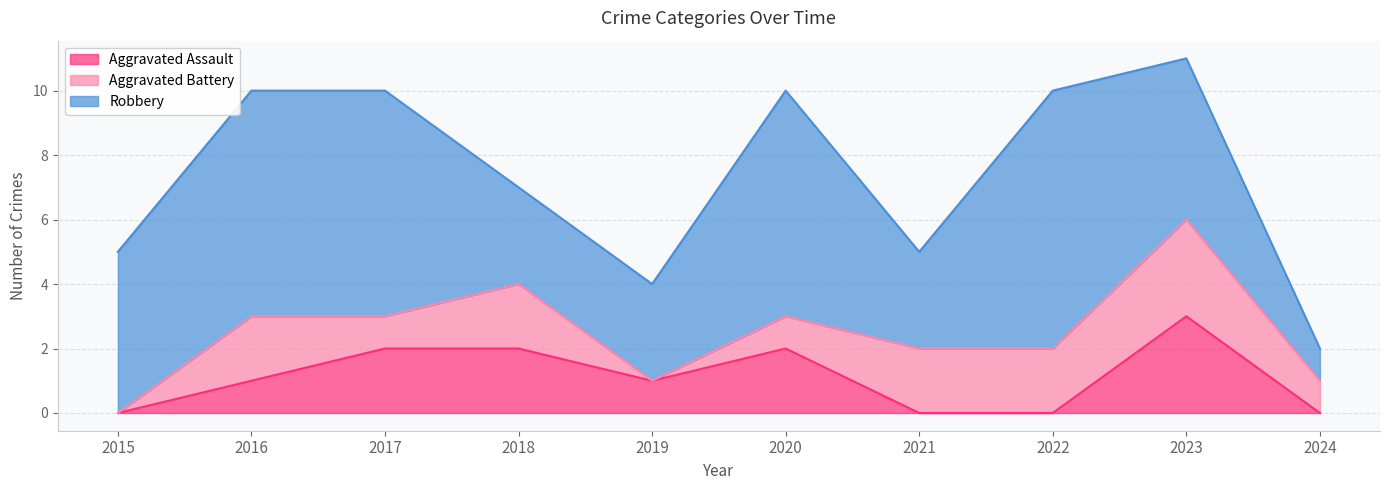

Which series has the largest total across all categories?

Robbery